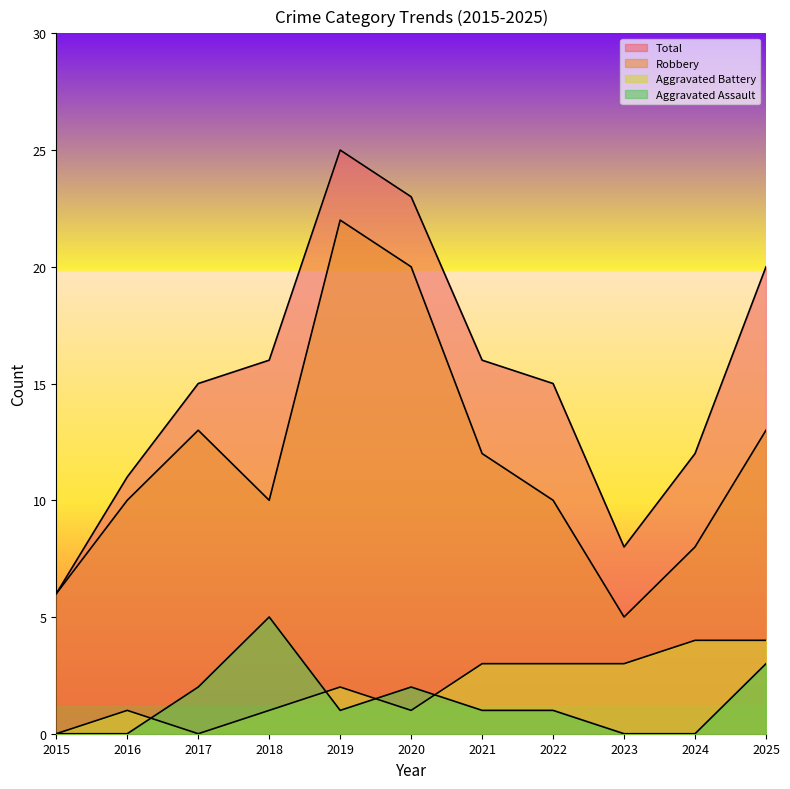

How many lines are shown in the chart?

4